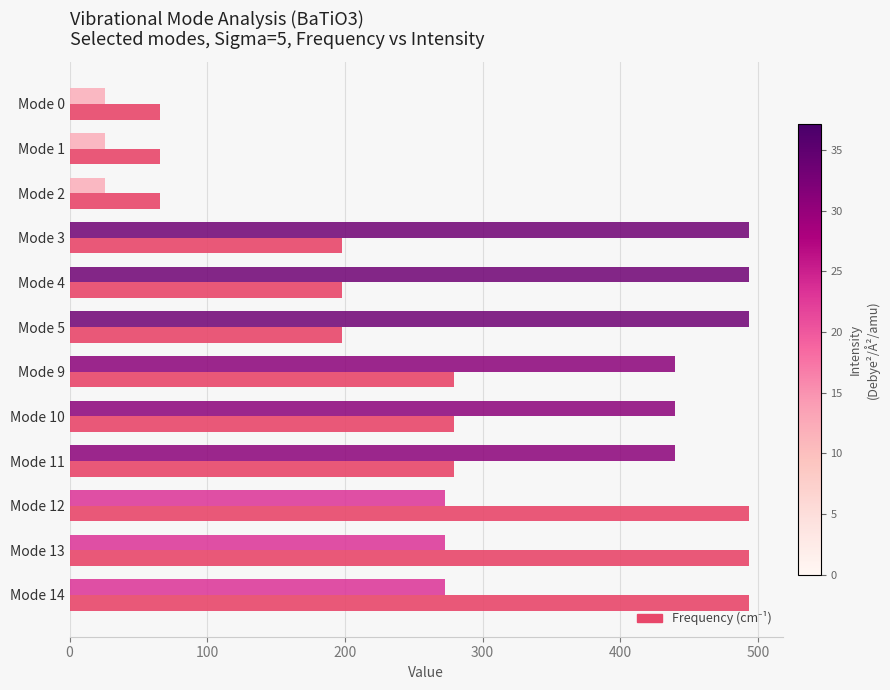

What is the greatest value displayed?

493.6